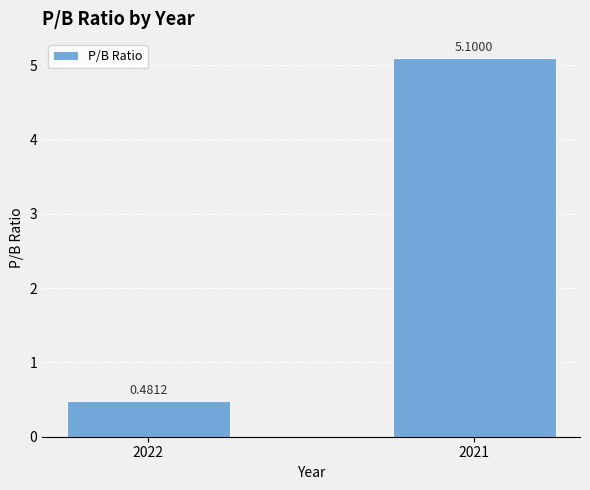

How many data points does each series have?

2